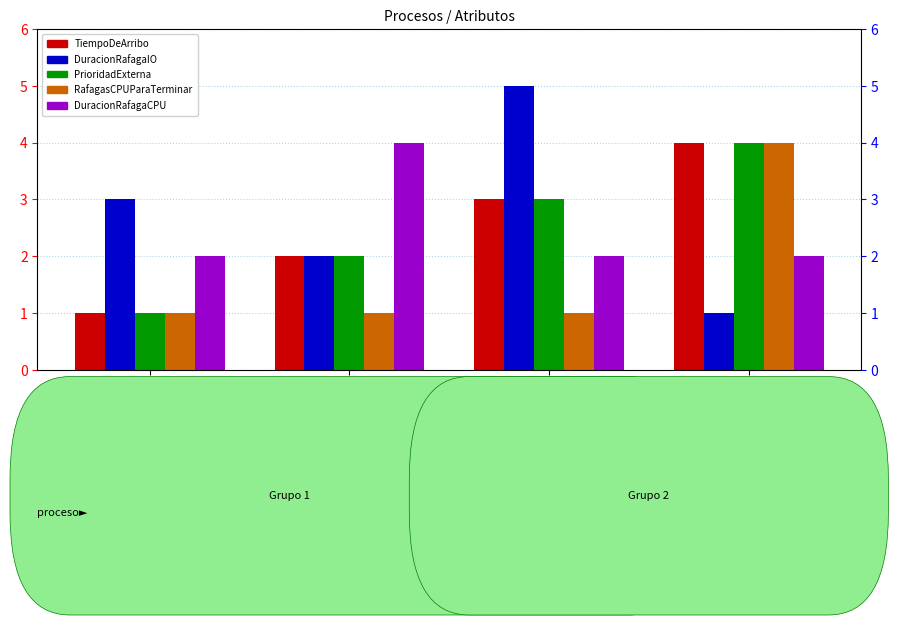

Which series has the largest total across all categories?

DuracionRafagaIO